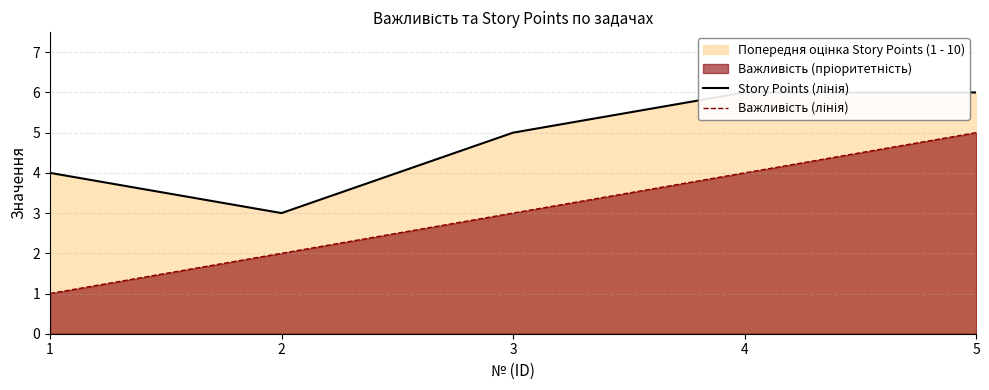

Where is Важливість (лінія) nearest to the value 3?

3